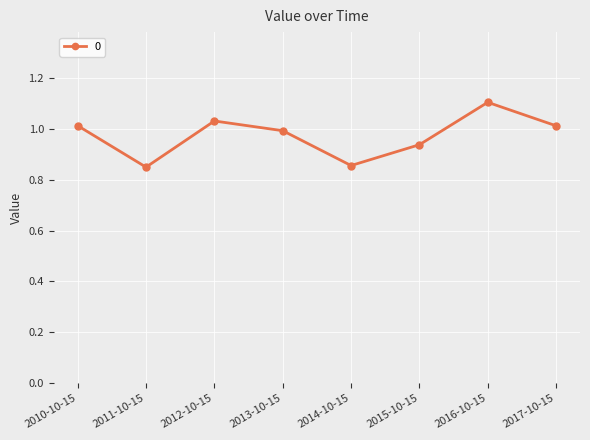

What is the maximum value shown in the chart?

1.1